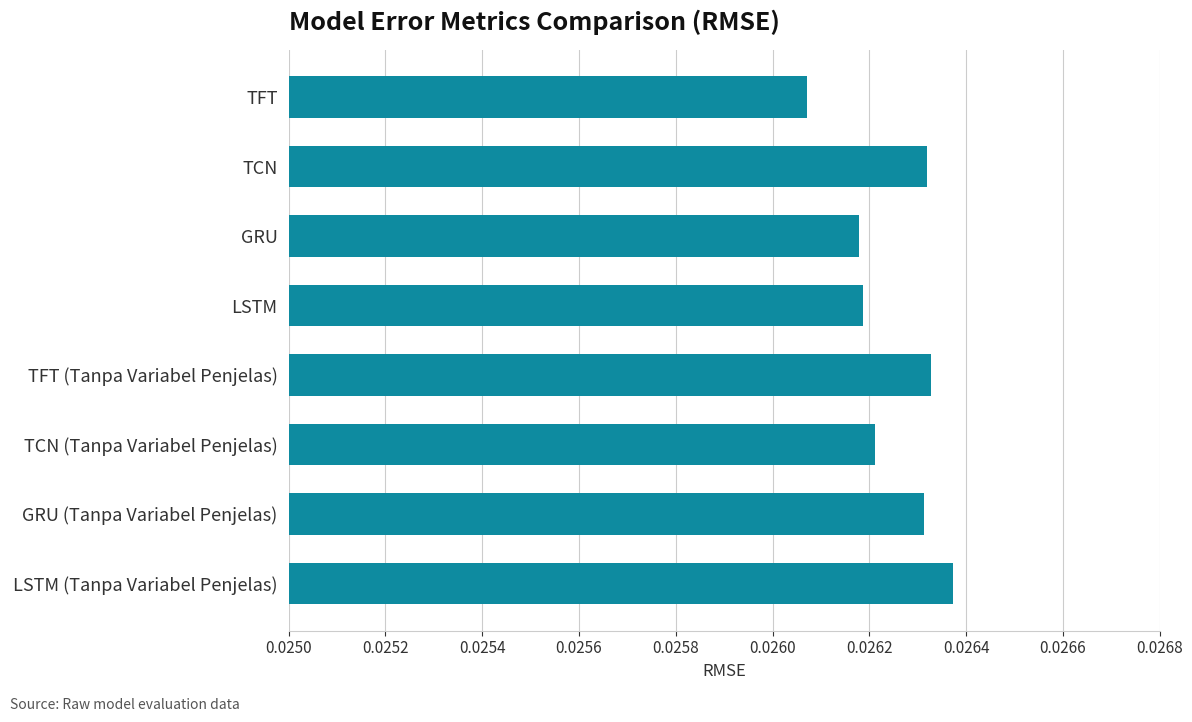

Between GRU (Tanpa Variabel Penjelas) and TCN (Tanpa Variabel Penjelas), which is larger?

GRU (Tanpa Variabel Penjelas)